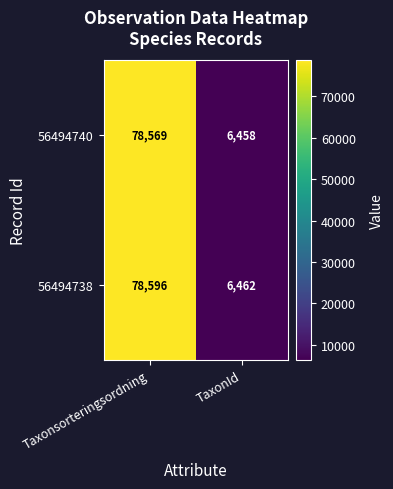

What is the difference between the 56494738 values at Taxonsorteringsordning and TaxonId?

72134